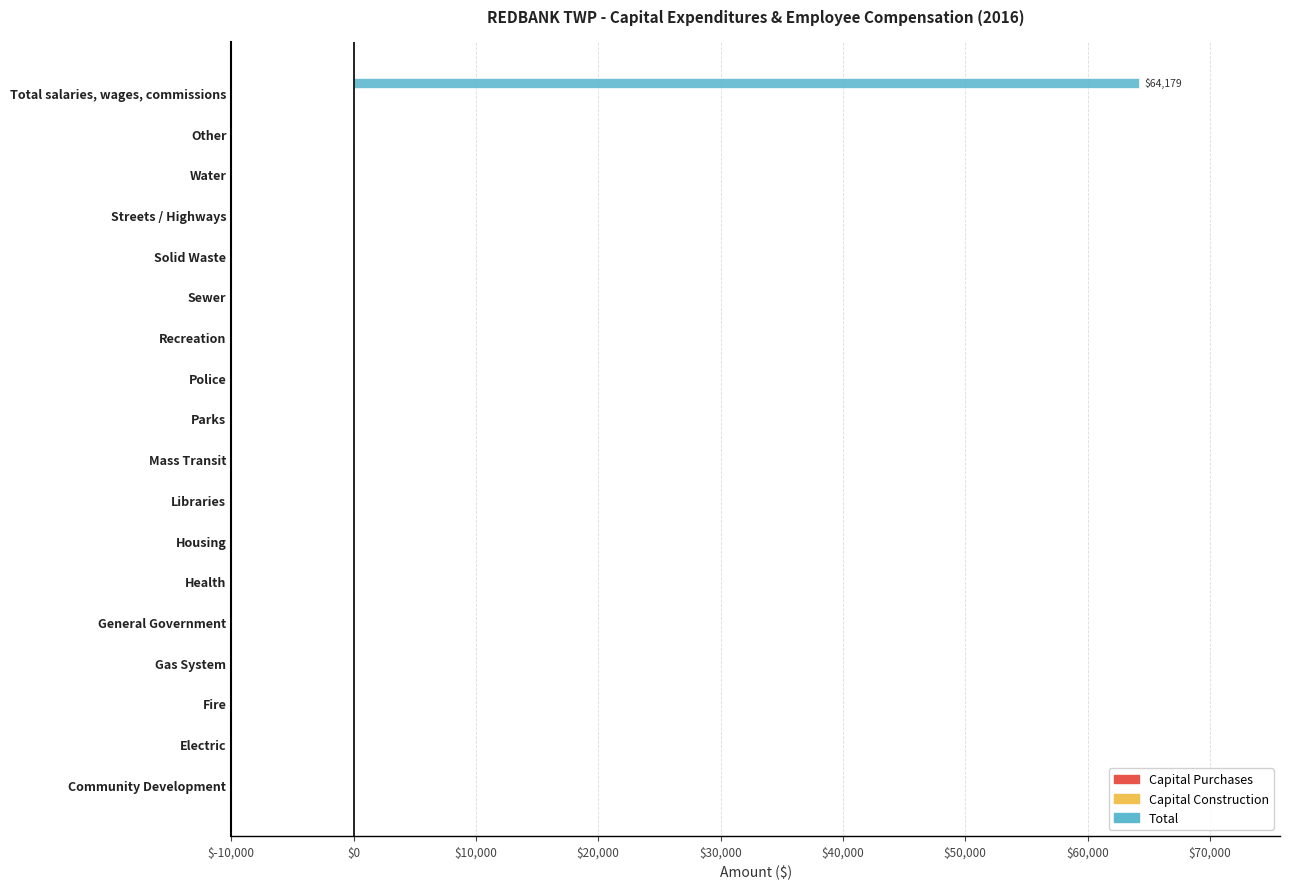

The value at Police is -27123. True or false?

False